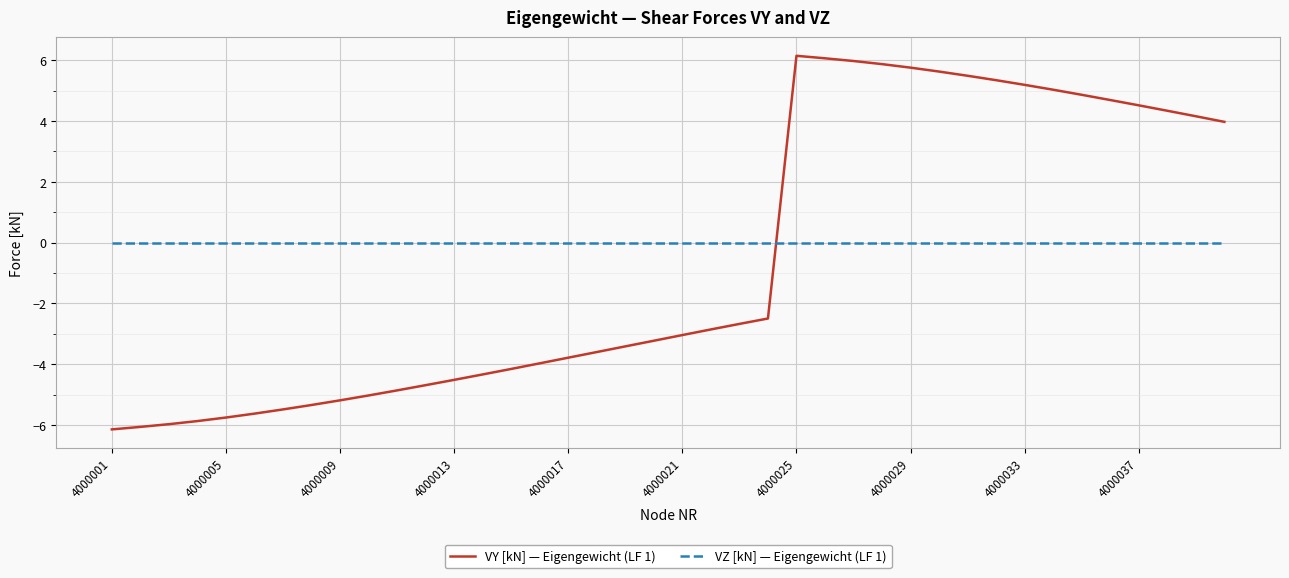

What is the difference between the maximum and minimum values in the VY [kN] — Eigengewicht (LF 1) series?

12.3